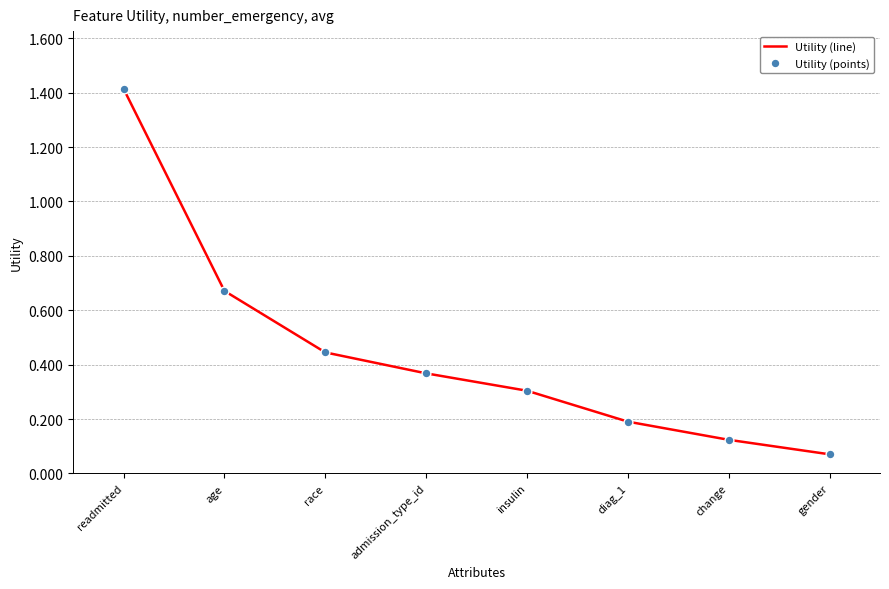

At which category does the chart reach its peak across all series?

readmitted